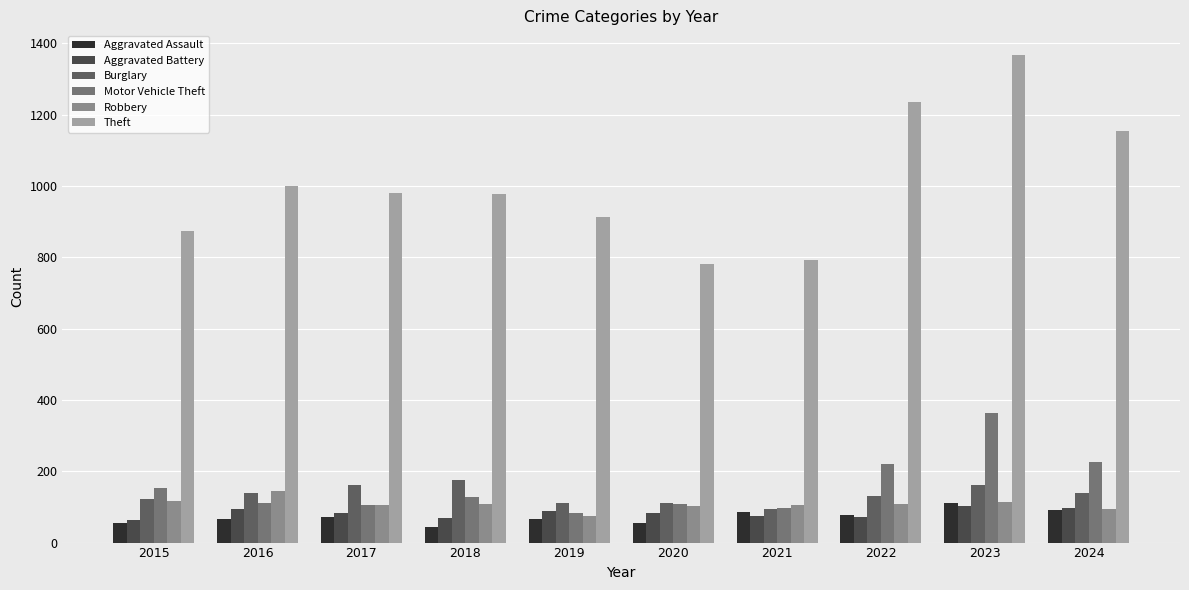

Which series has the widest spread of values?

Theft